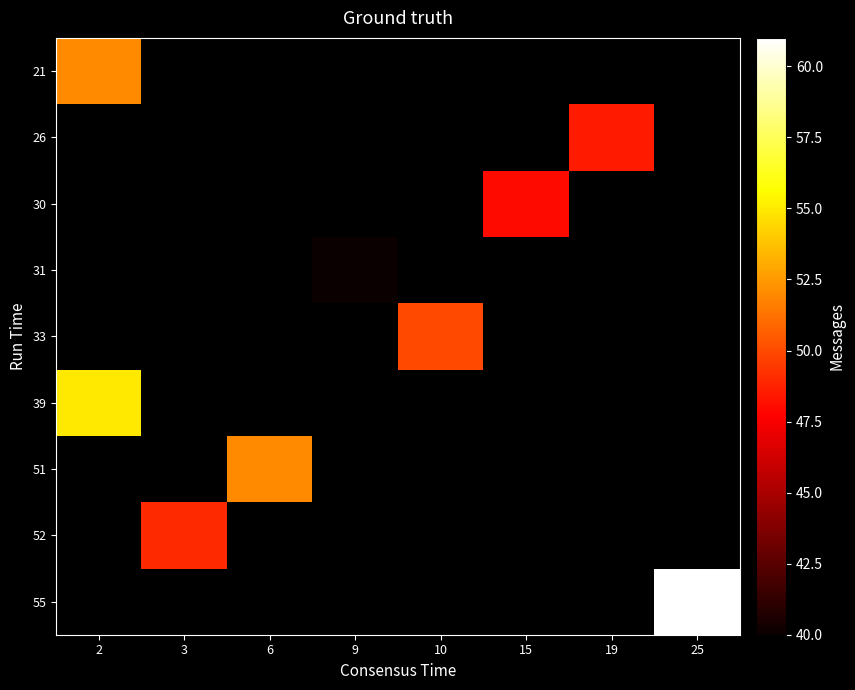

Rank the categories by row_3 value from lowest to highest.

2, 3, 6, 9, 10, 15, 19, 25